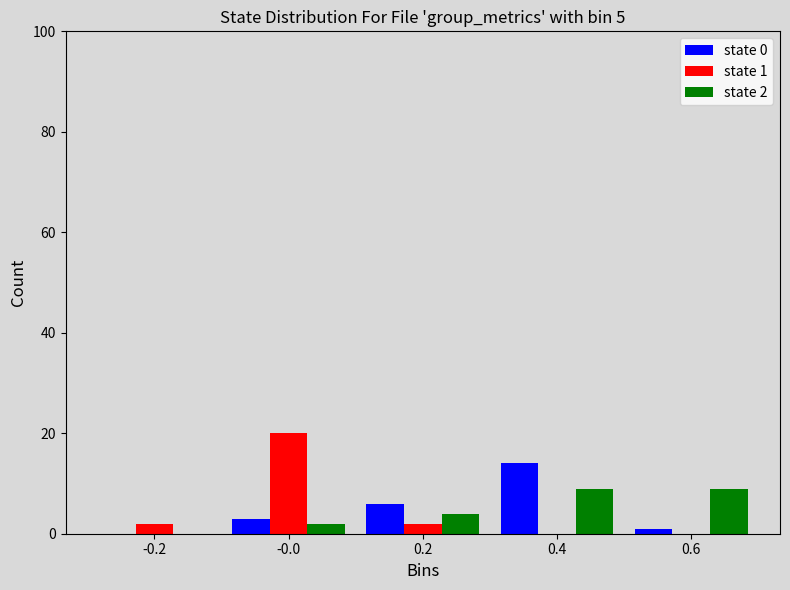

The value of state 0 at 0.4 is 3. True or false?

False